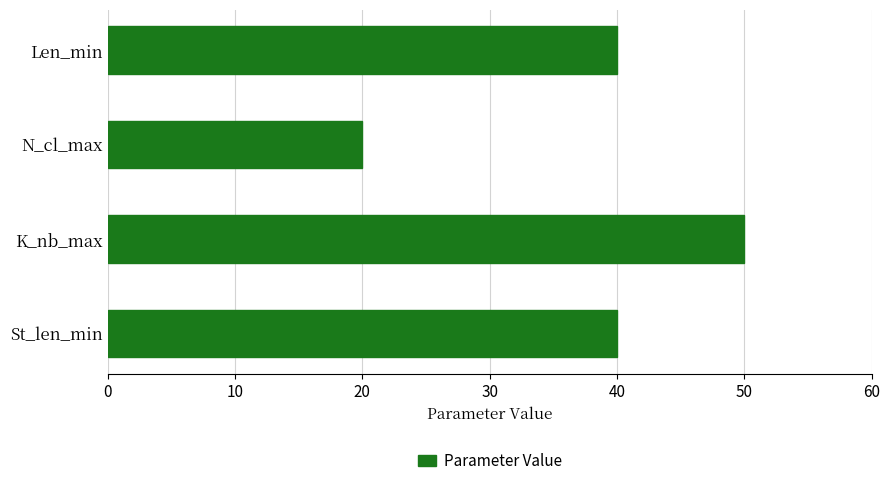

True or false: the data shows 89 at K_nb_max.

False